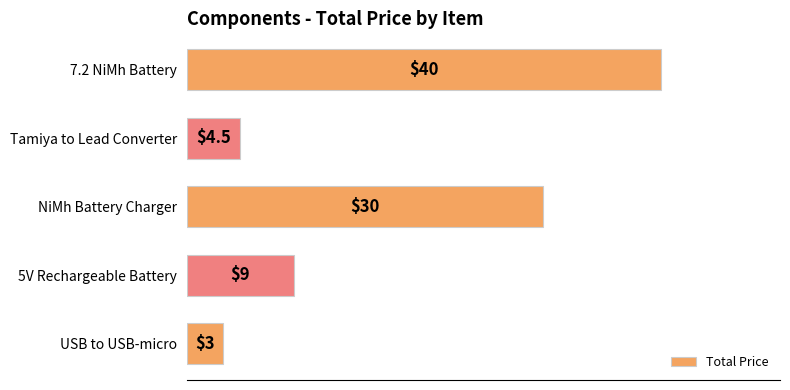

At which label is the value closest to 21?

NiMh Battery Charger